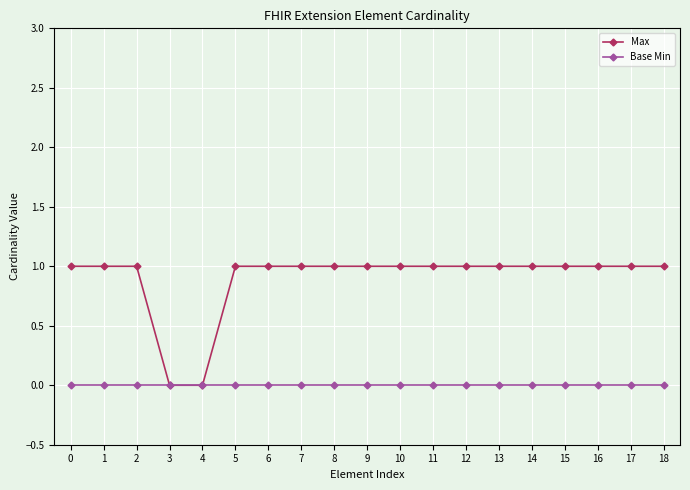

How many lines are shown in the chart?

2